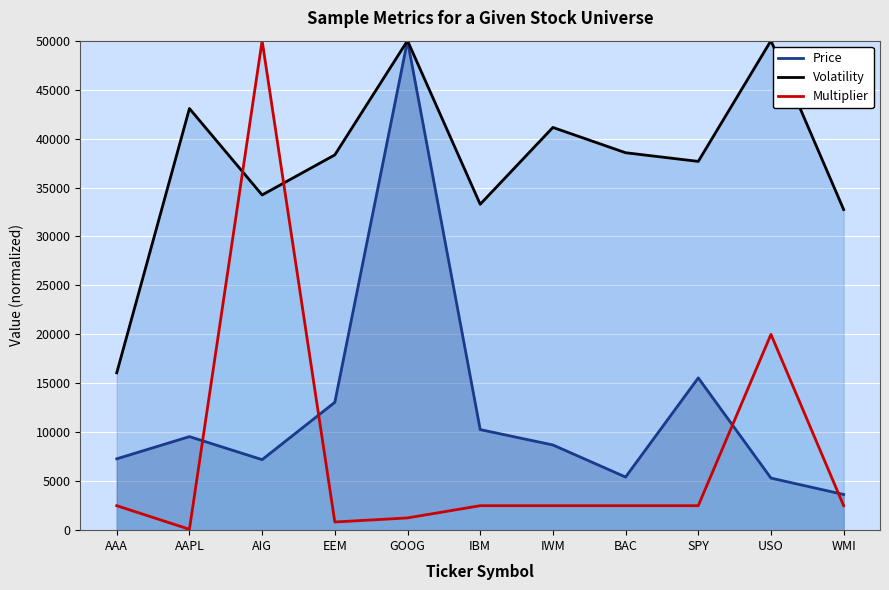

What is the total value across all series at EEM?

52226.2